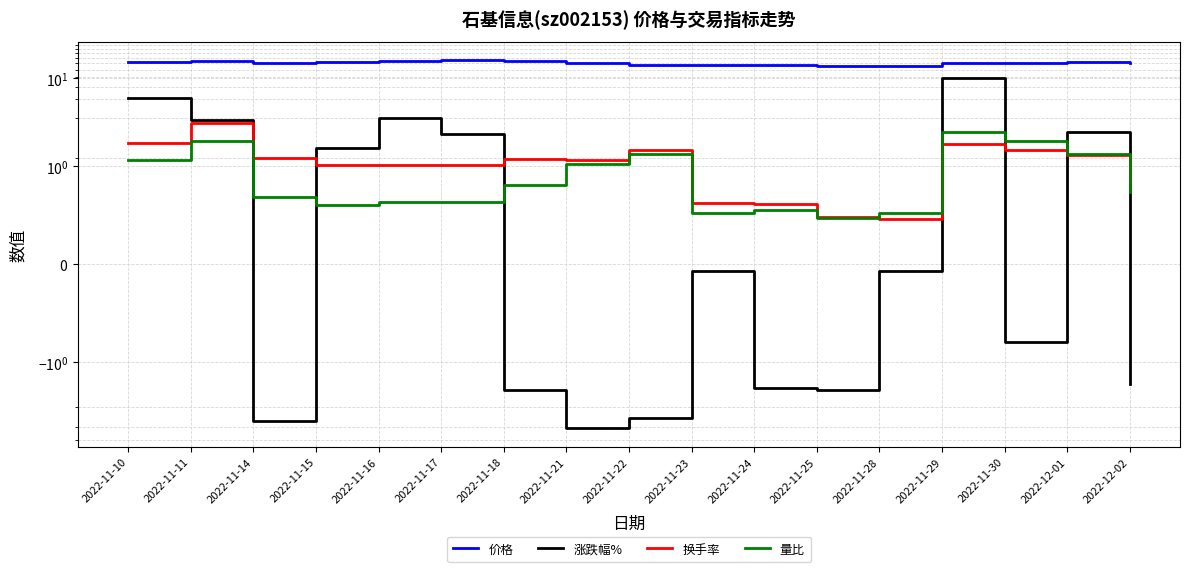

The 换手率 series shows 0.5 at 2022-12-02. True or false?

False